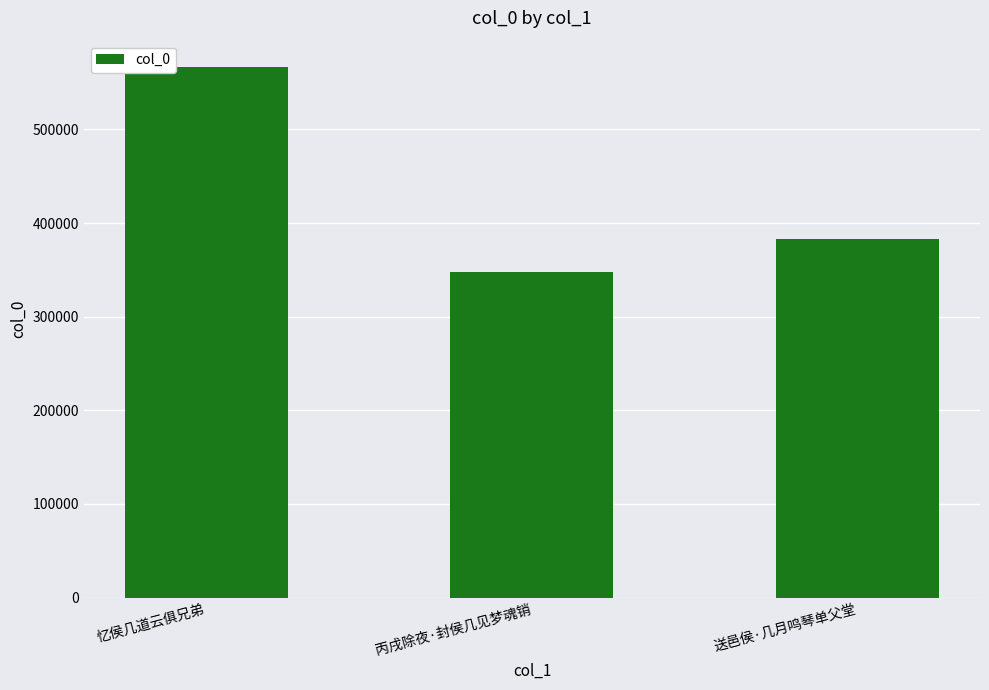

How many bars are there in total?

3